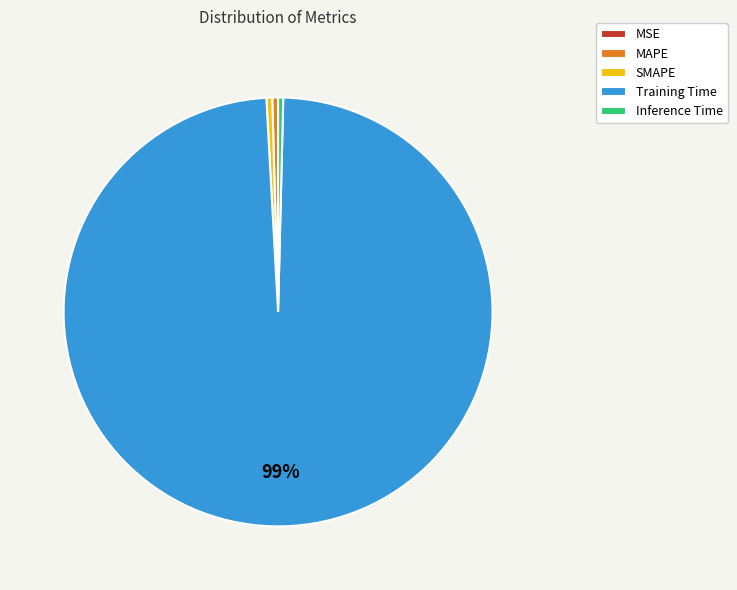

The Inference Time slice represents 0% of the pie. True or false?

True